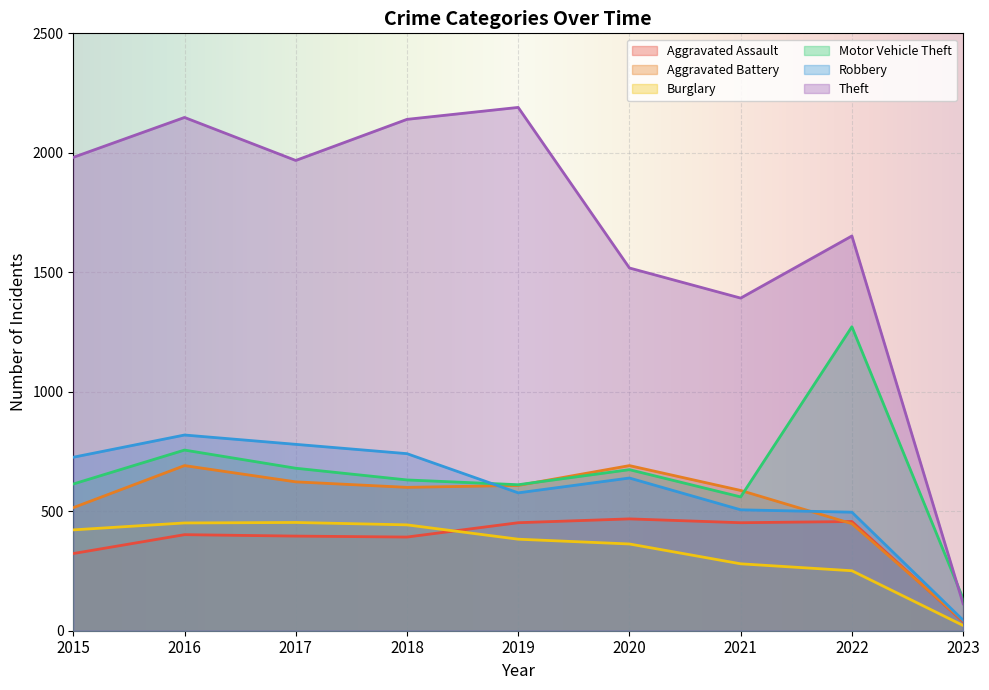

Which label corresponds to the largest value in the chart?

2019